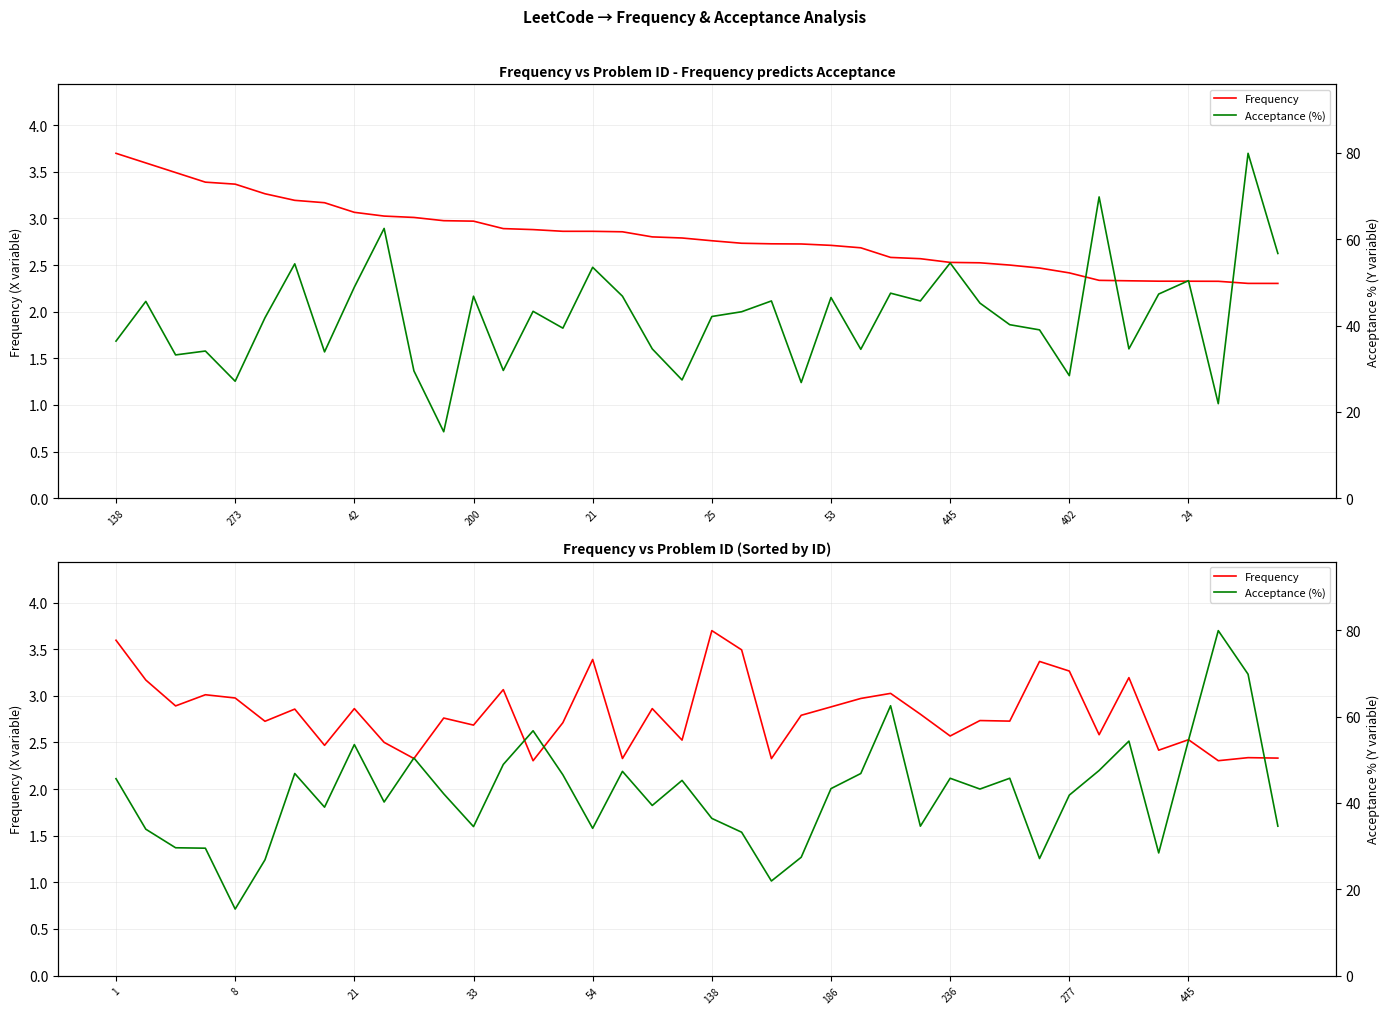

True or false: Frequency and Acceptance (%) cross at least once.

False